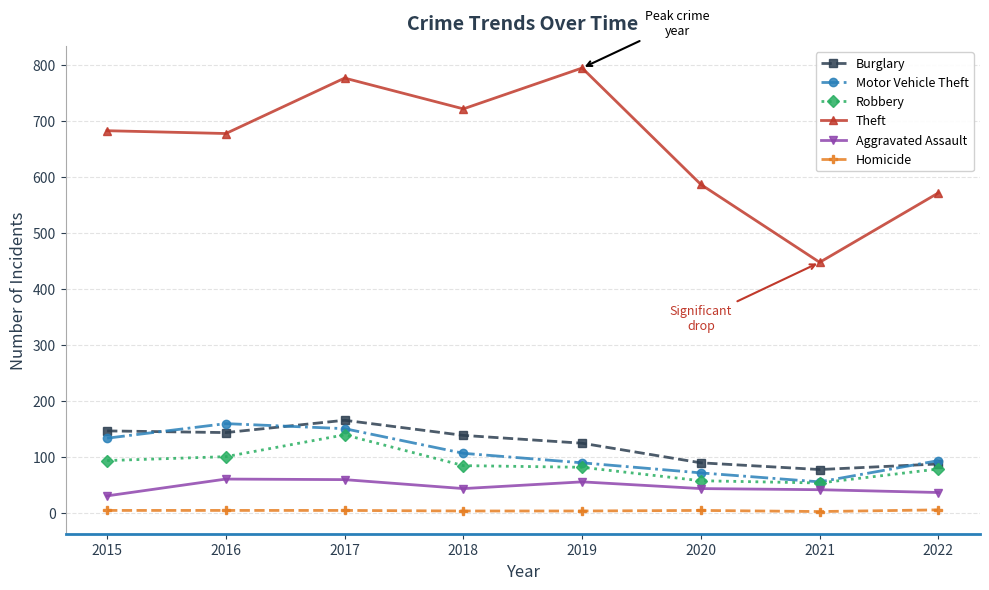

What is the difference between the second highest and minimum values in the Aggravated Assault series?

29